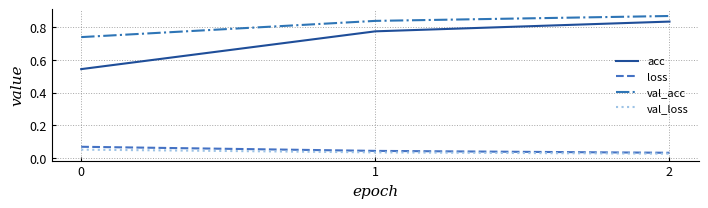

Does the chart display data point markers on the line(s)?

No